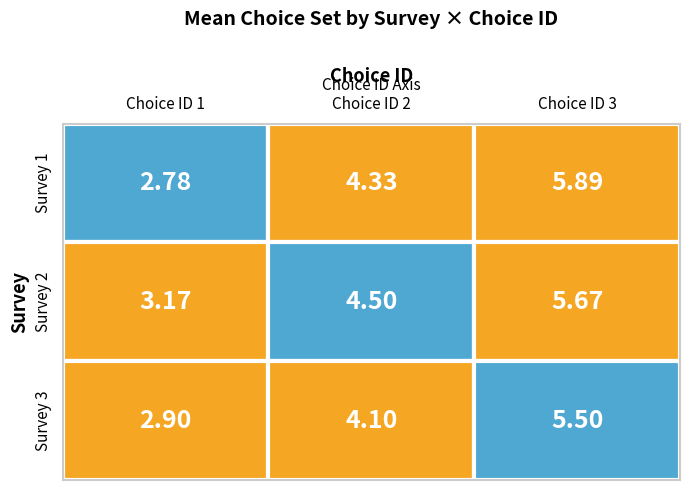

Count the number of categories in the chart.

3